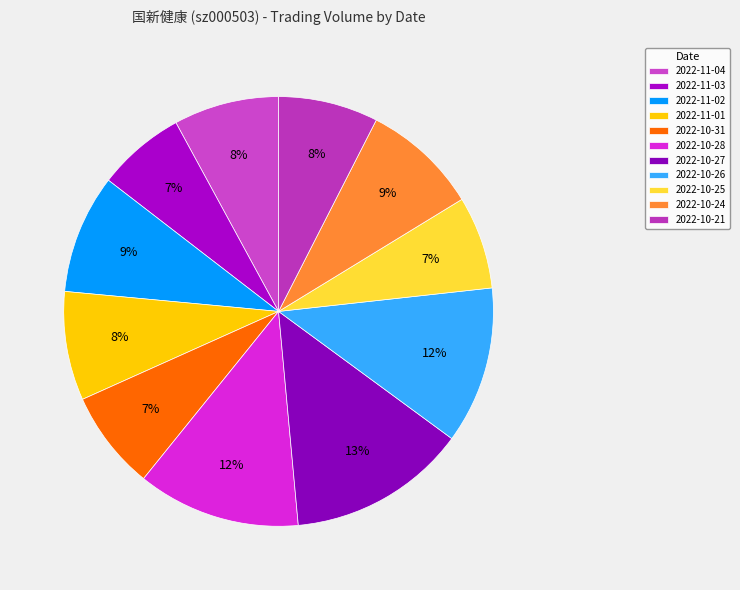

To the nearest percent, what portion does 2022-11-01 represent?

8%